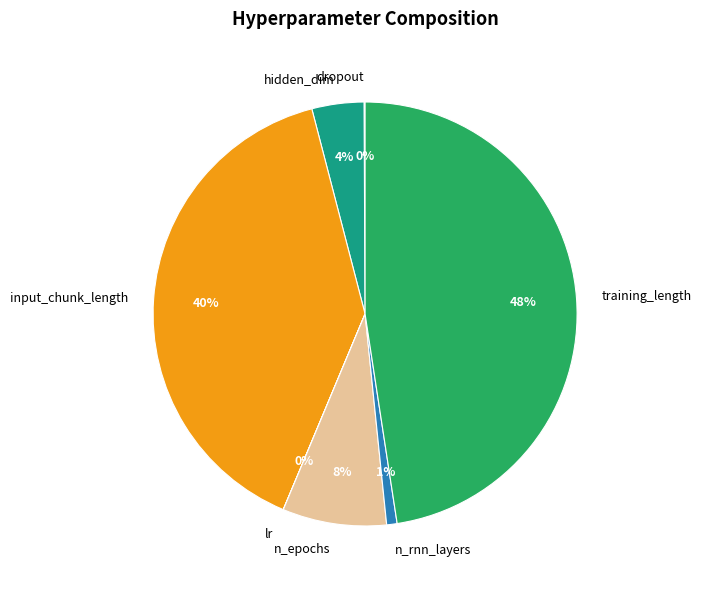

The input_chunk_length slice represents 40% of the pie. True or false?

True